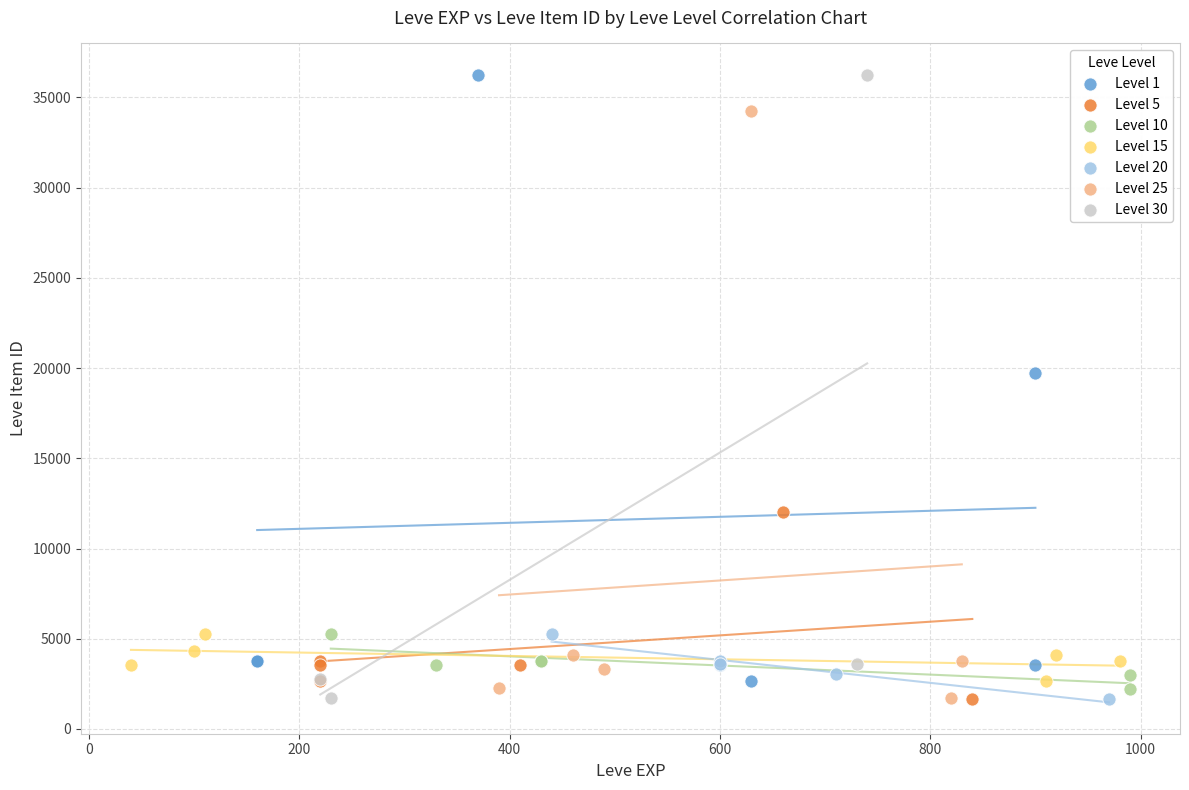

What are all the series names shown in the legend?

Level 1, Level 5, Level 10, Level 15, Level 20, Level 25, Level 30